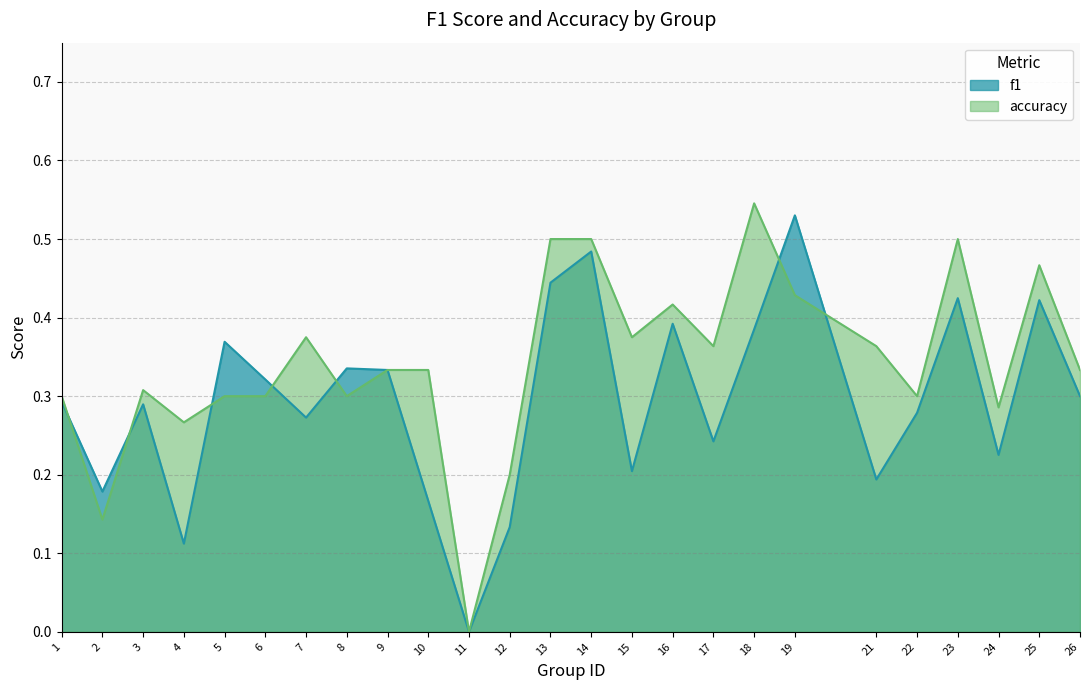

How many data points in f1 are above 0?

24